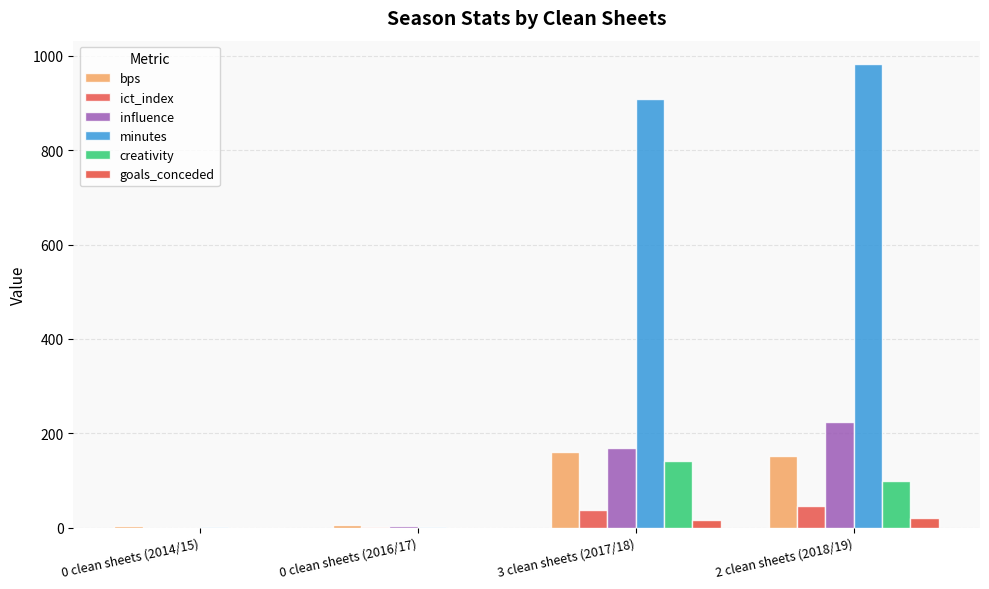

Between 3 clean sheets (2017/18) and 2 clean sheets (2018/19), which series saw the biggest shift?

minutes